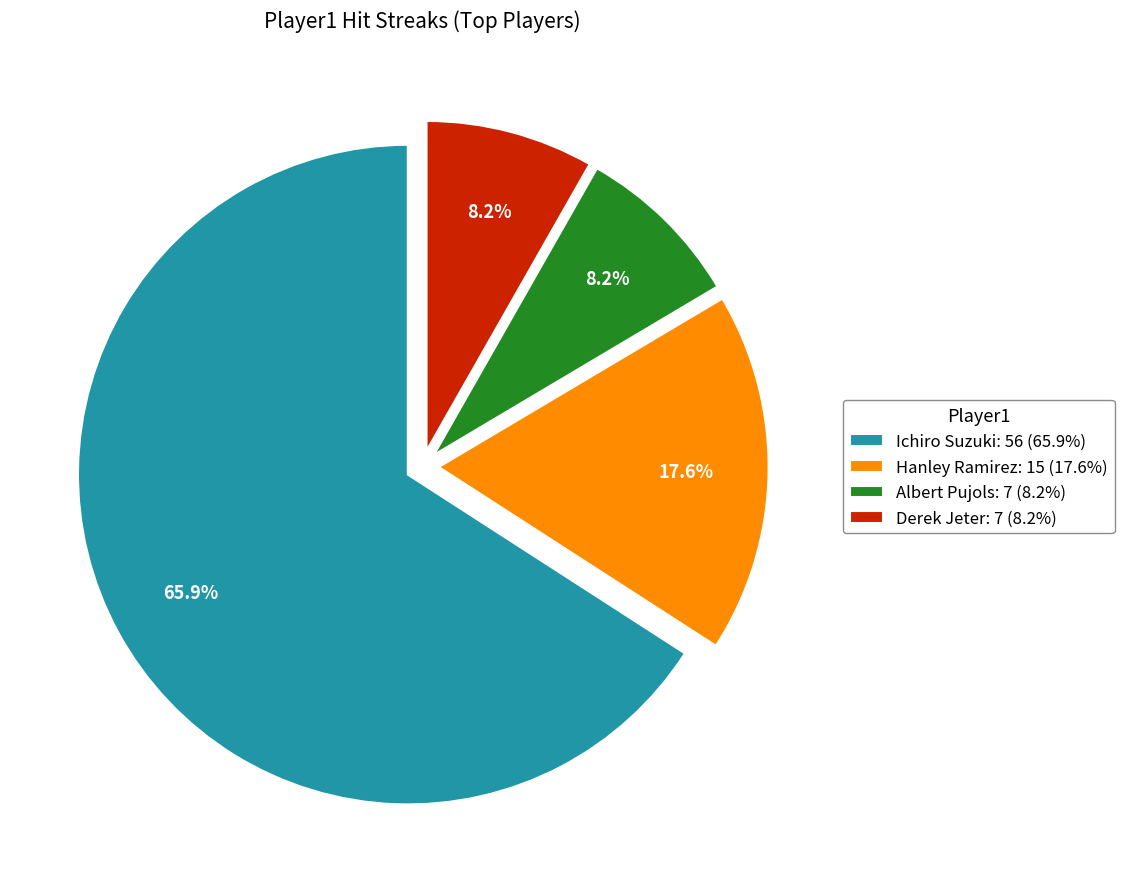

Is it true that Albert Pujols is 8% of the pie?

True